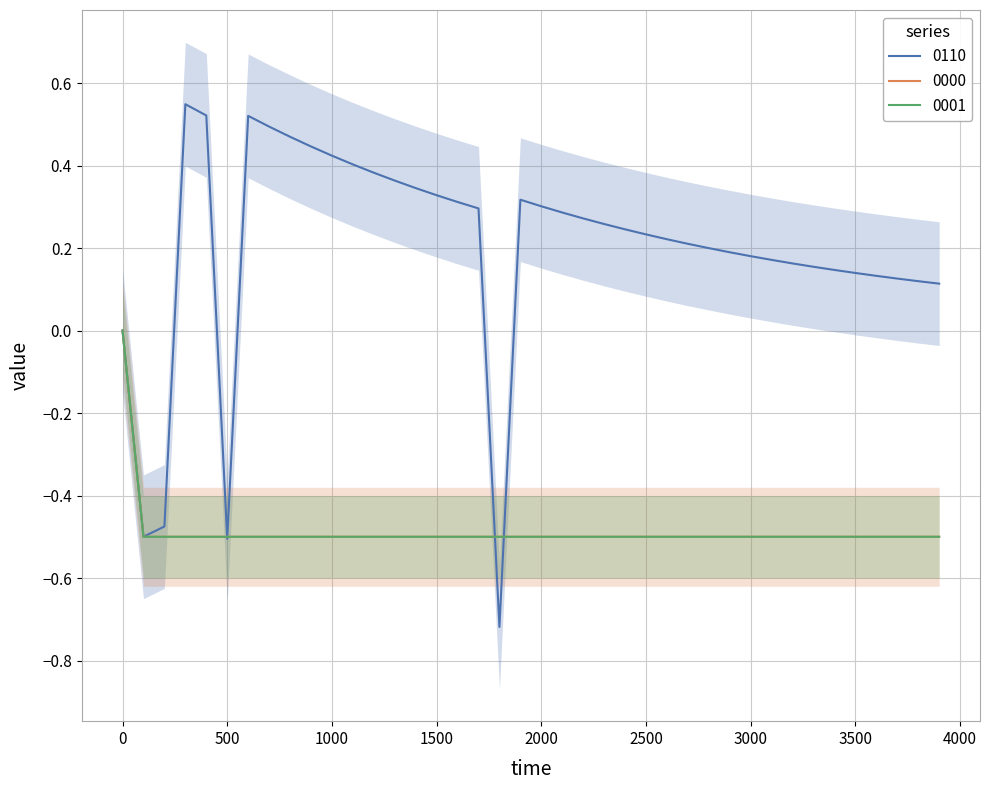

At how many categories does at least one series exceed 0?

35